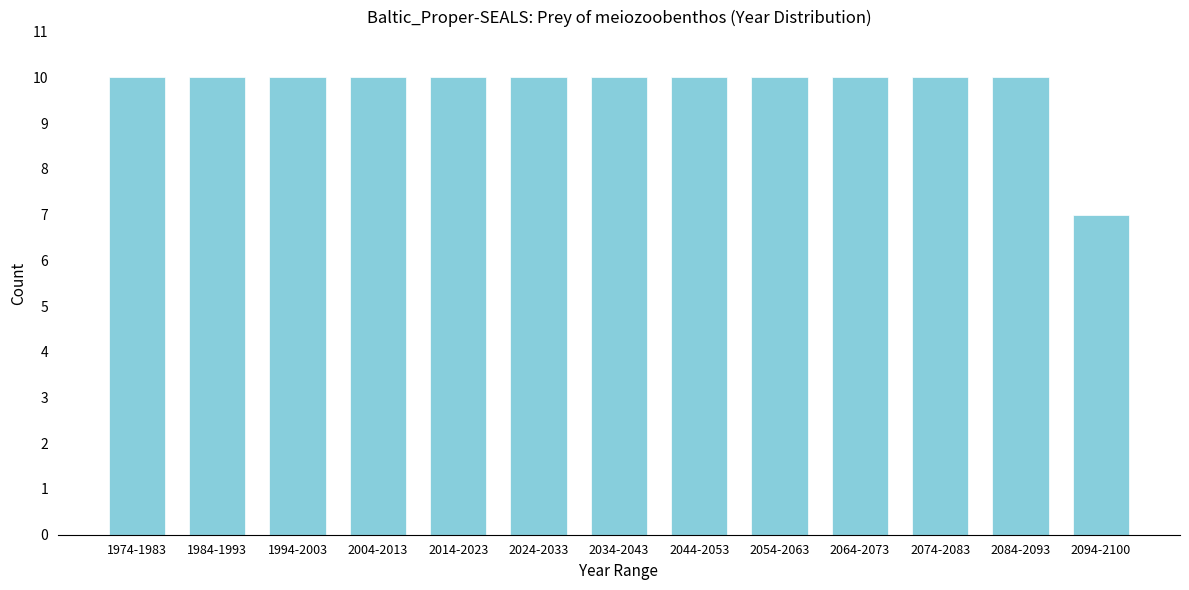

Reading left to right, transcribe all the data shown in this chart.

1974-1983=10	1984-1993=10	1994-2003=10	2004-2013=10	2014-2023=10	2024-2033=10	2034-2043=10	2044-2053=10	2054-2063=10	2064-2073=10	2074-2083=10	2084-2093=10	2094-2100=7